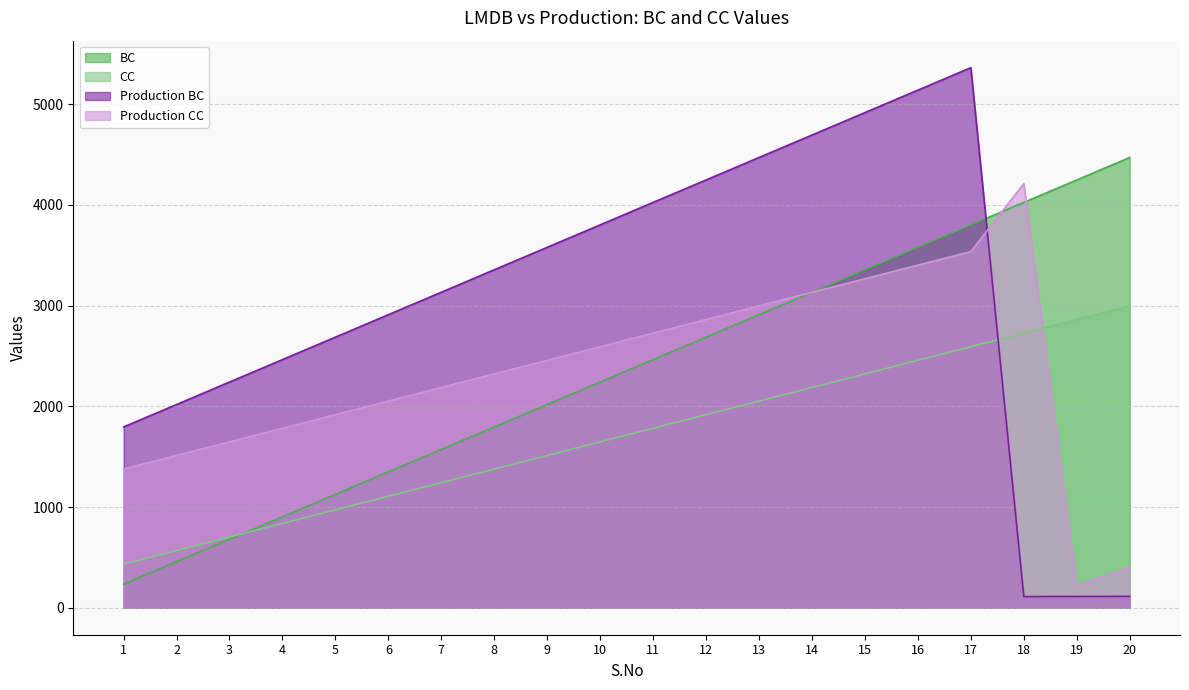

What is the difference between the highest and lowest values at 11?

2243